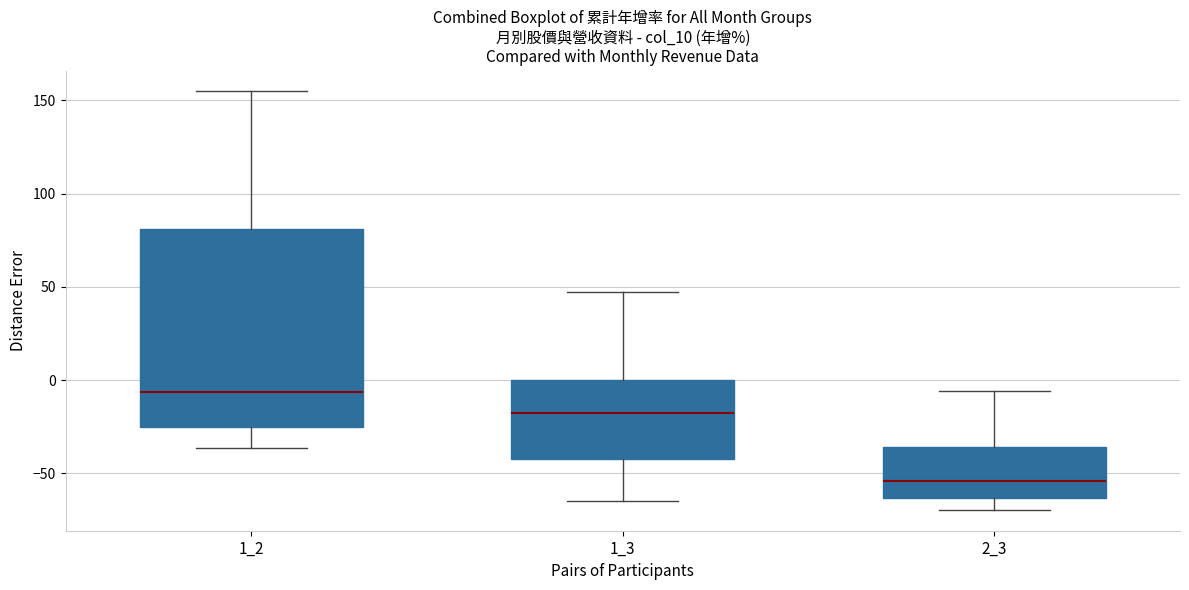

Reading left to right, transcribe this box plot: for each box, give where its median line is, the range the box spans, and where its two whiskers end, as read against the y-axis. The values are not printed on the chart, so give them approximately, as read against the axis.

1_2: median -5, box -25 to 80, whiskers -35 to 155
1_3: median -20, box -45 to 0, whiskers -65 to 45
2_3: median -55, box -65 to -35, whiskers -70 to -5